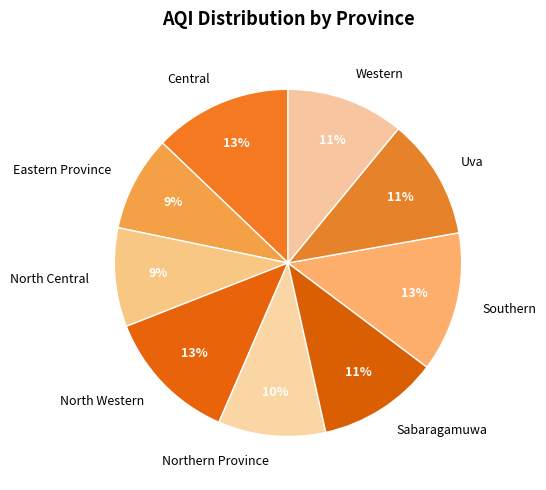

The Central slice represents 26% of the pie. True or false?

False